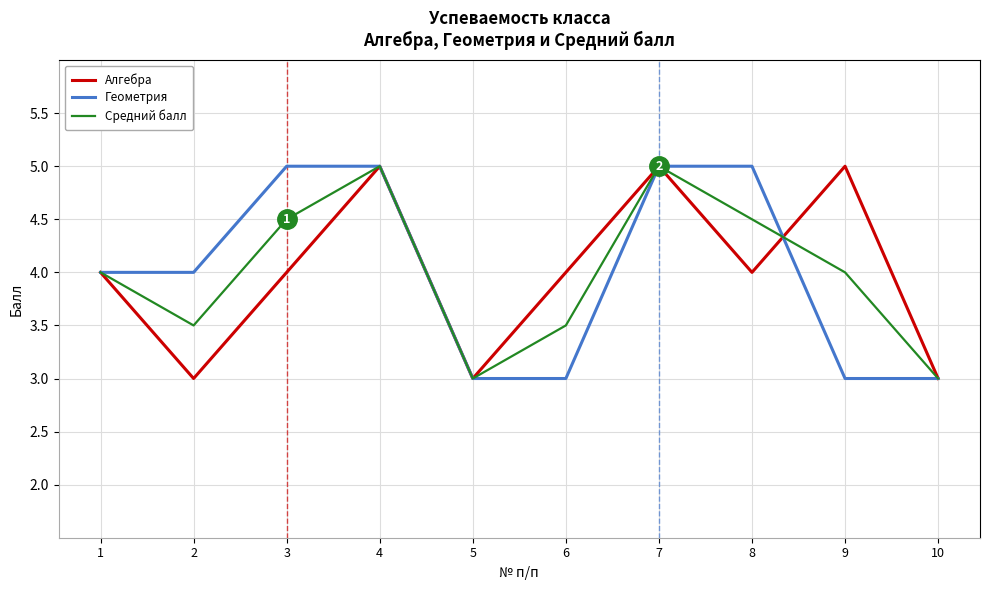

What is the difference between the Алгебра values at 4 and 5?

2.0